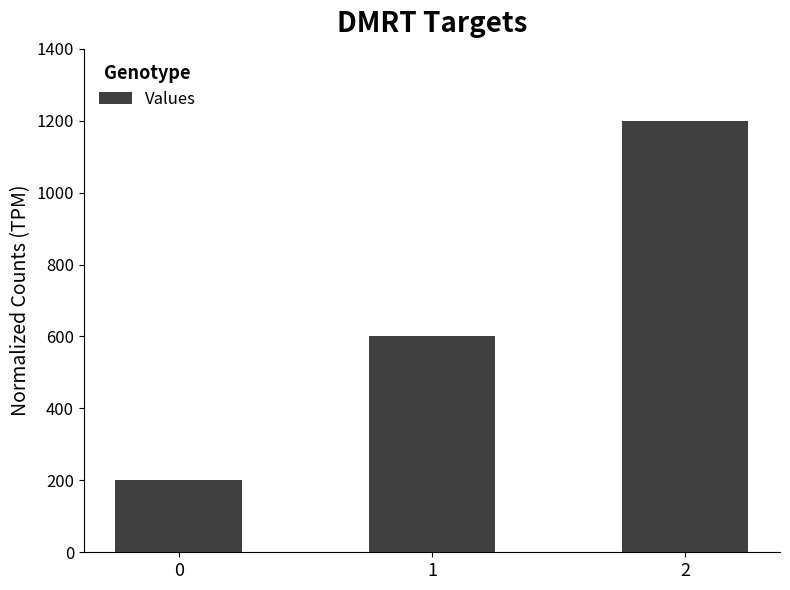

At which category does the chart reach its peak across all series?

2